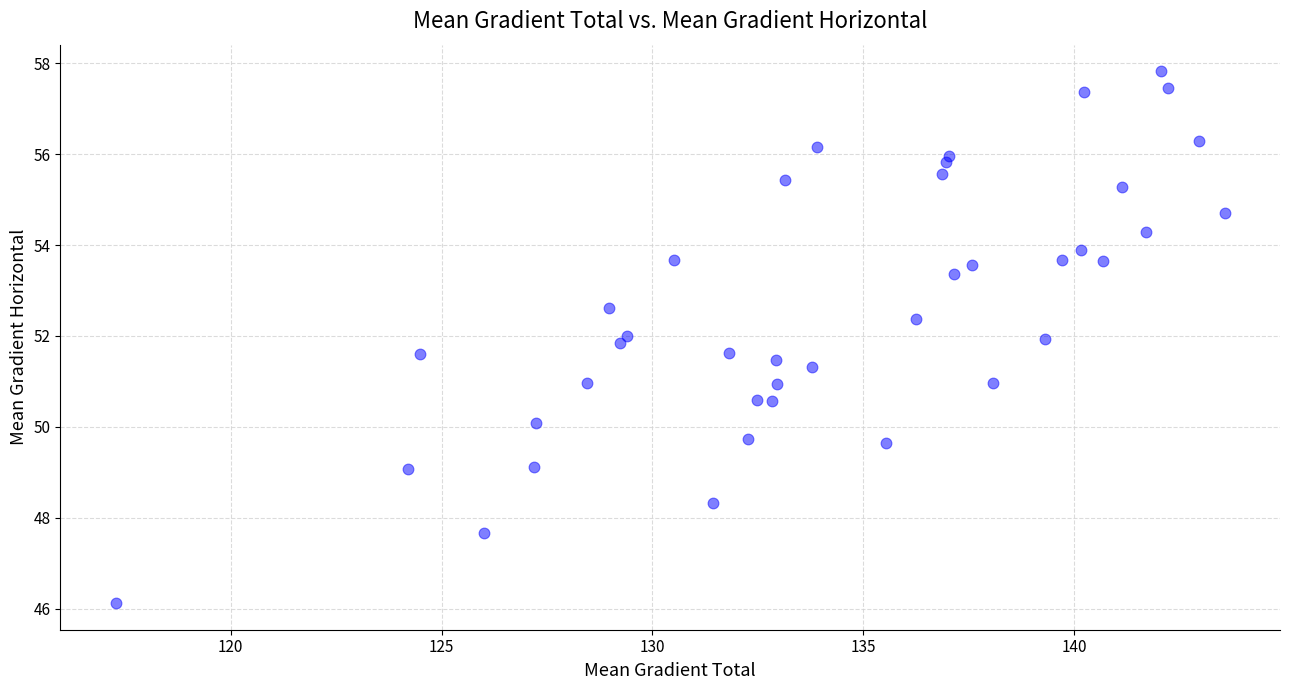

What is the range of X values (max minus min)?

26.3